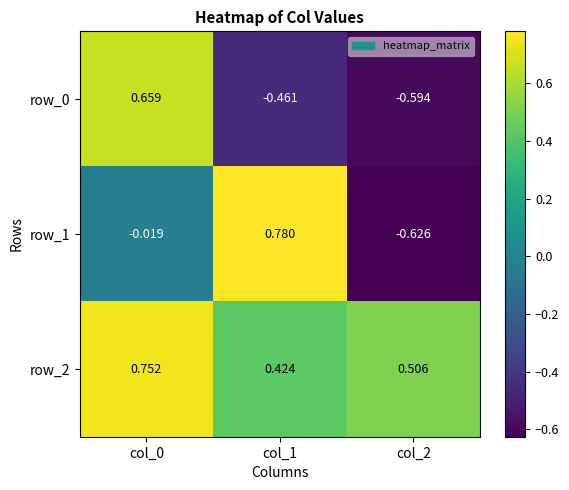

Which series has the largest total across all categories?

row_2